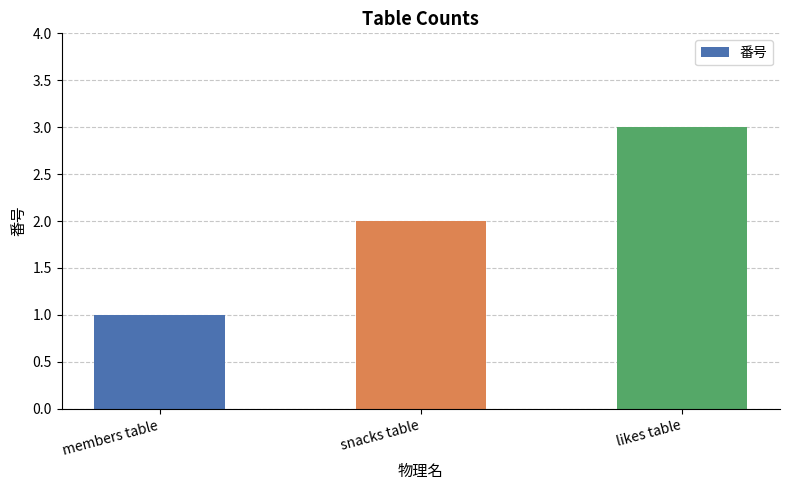

What is the difference between the maximum and minimum values?

2